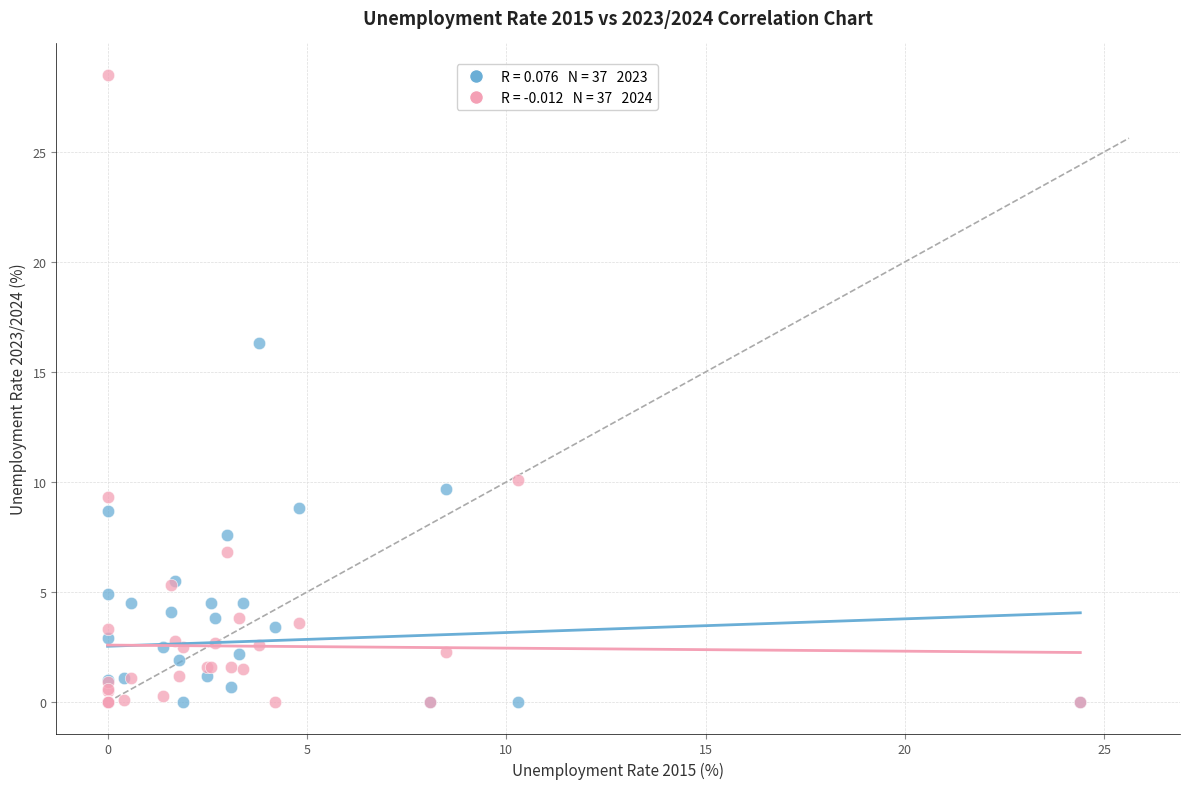

Across all series, what Y value is closest to 14?

16.3